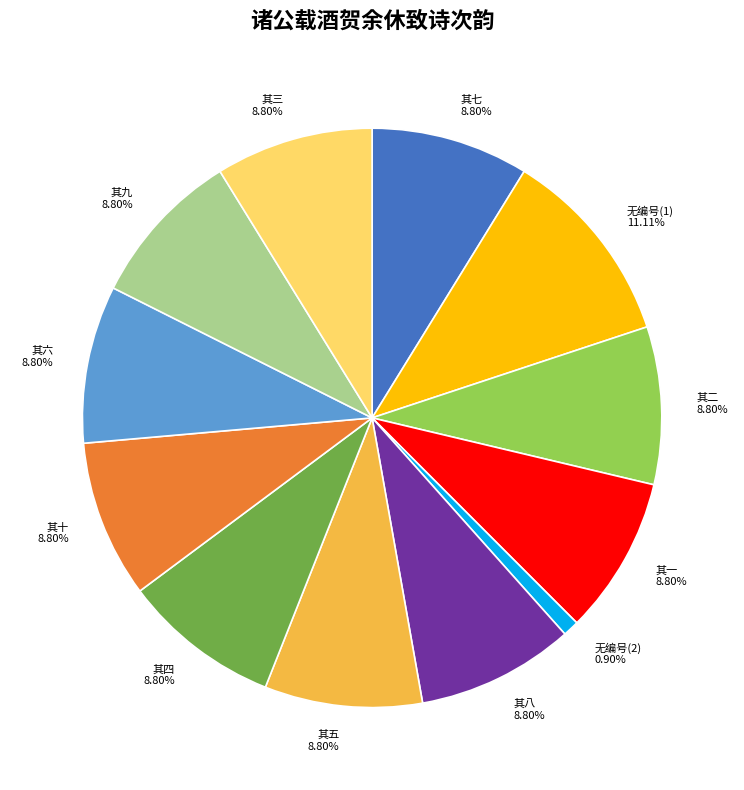

Is there any slice that represents more than half of the pie?

No